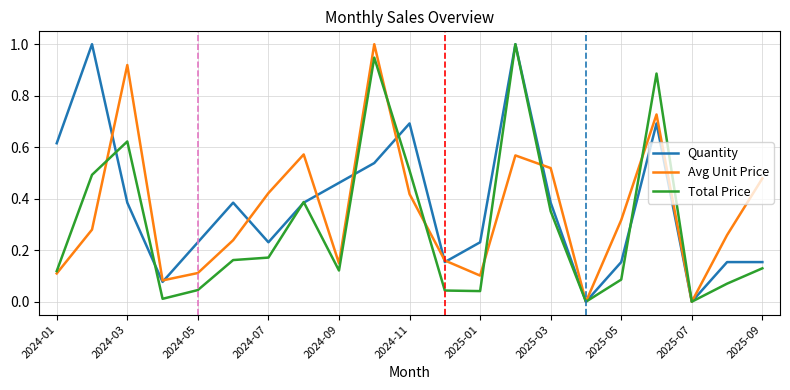

What is the highest value of the Quantity series?

1.0